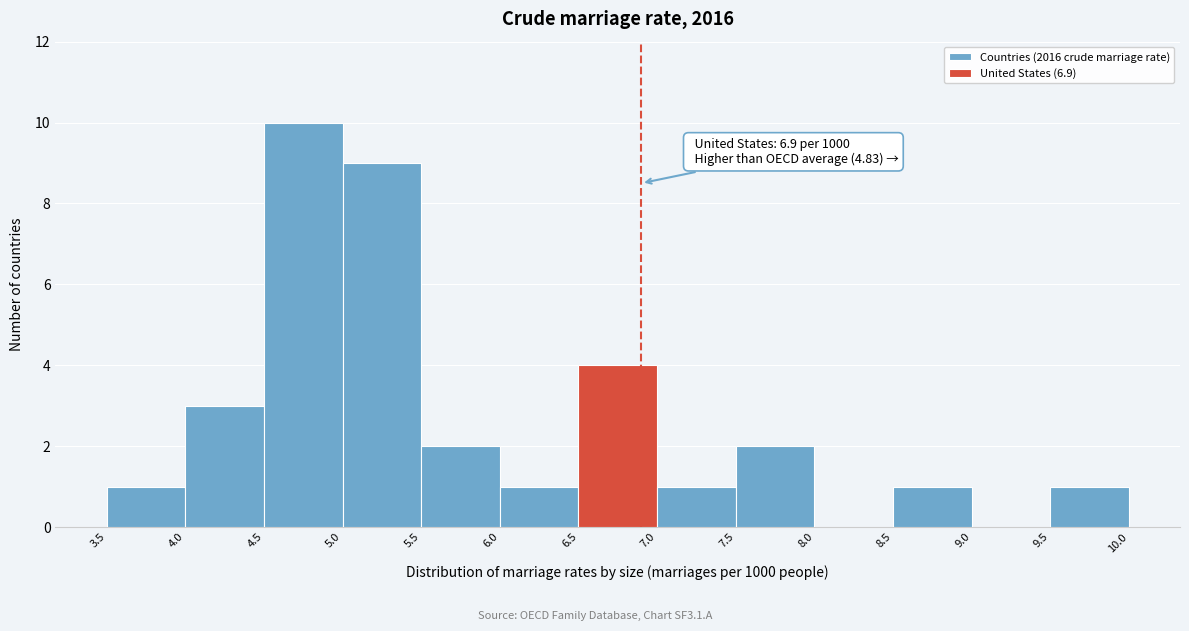

Which range on the x-axis has the tallest bar?

4.5 to 5.0